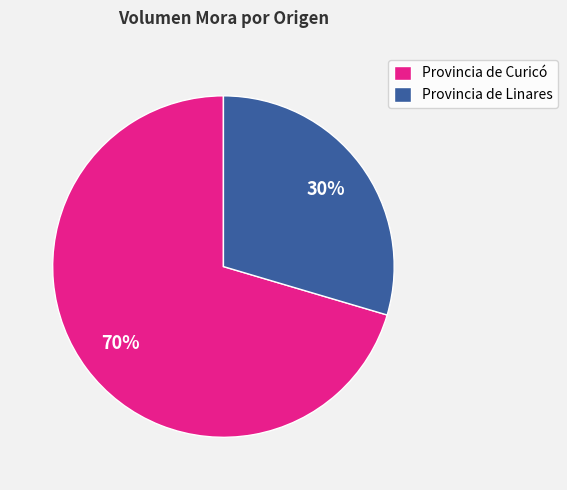

To the nearest percent, what portion does Provincia de Curicó represent?

70%